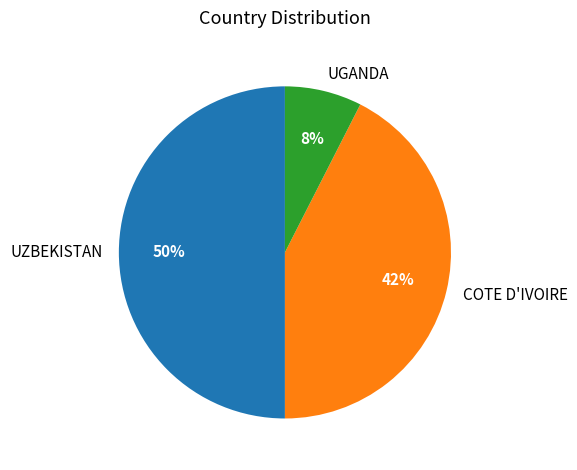

Is the sum of UGANDA and UZBEKISTAN greater than half?

Yes